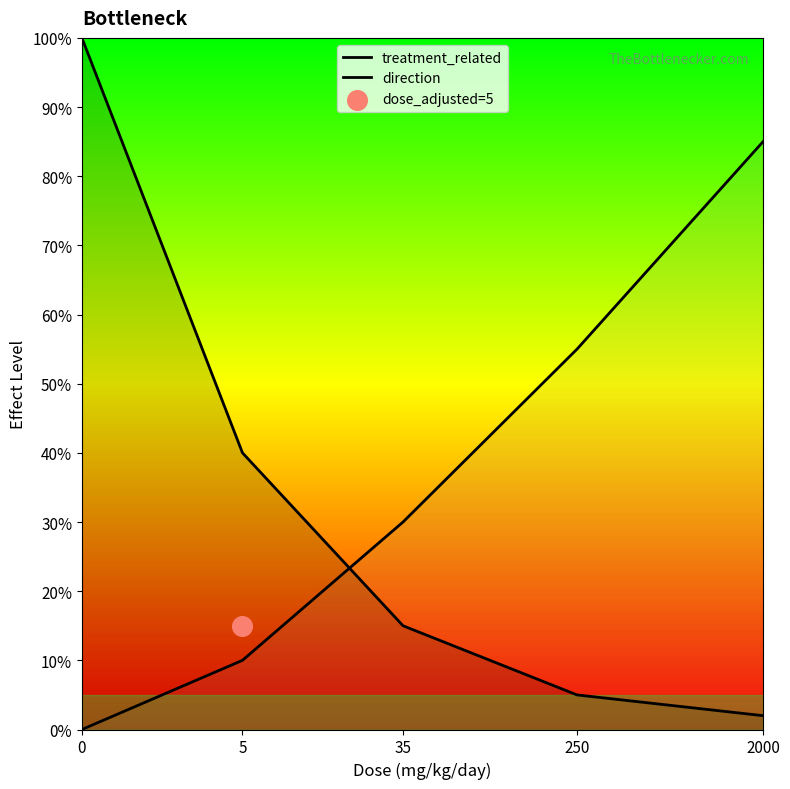

Which series has the largest total across all categories?

direction